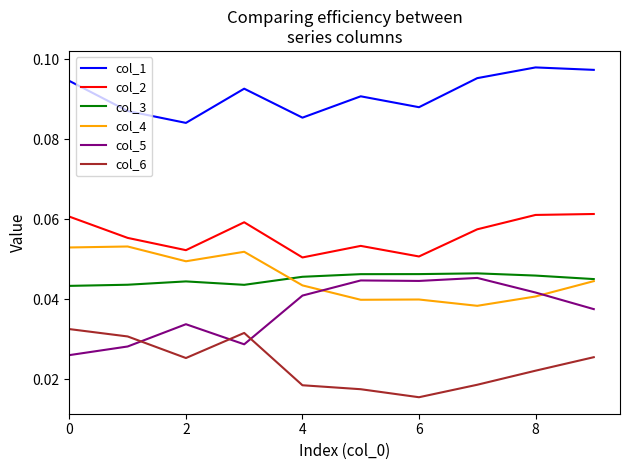

True or false: col_1 and col_5 intersect in this chart.

False